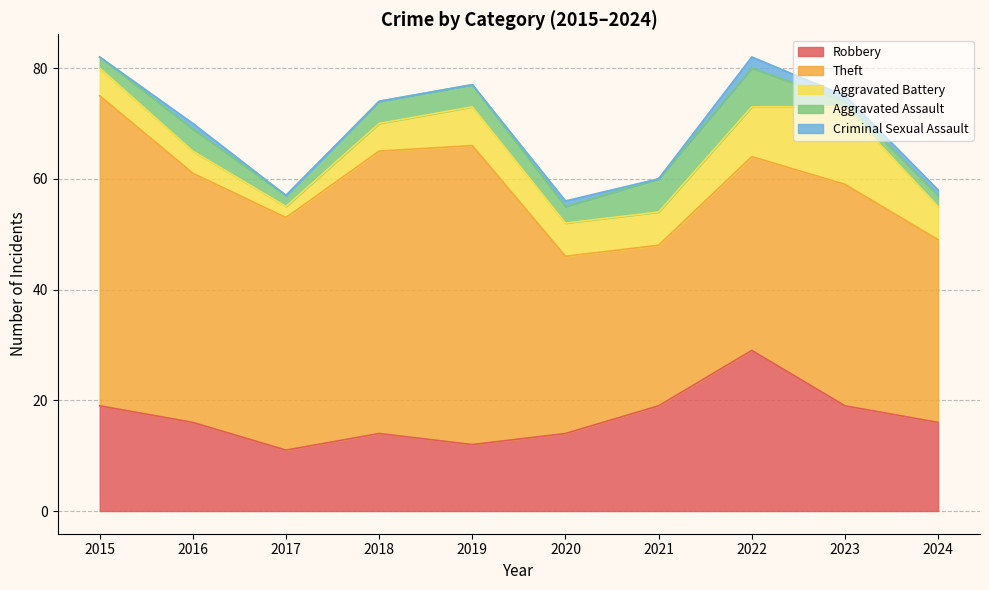

How many interior local peaks does the Aggravated Assault series have?

2